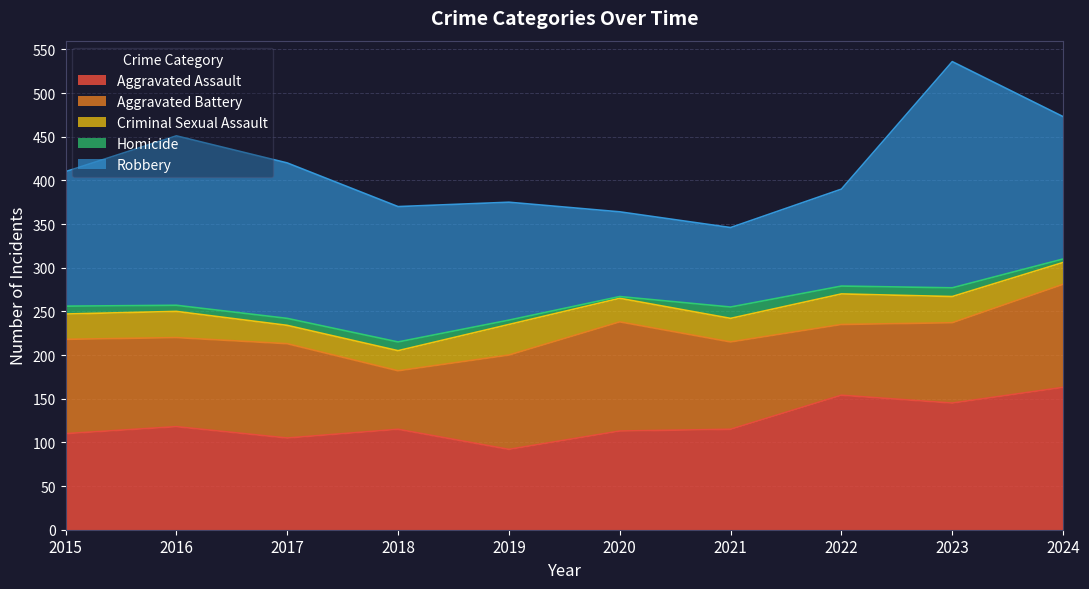

The value of Robbery at 2017 is 266. True or false?

False